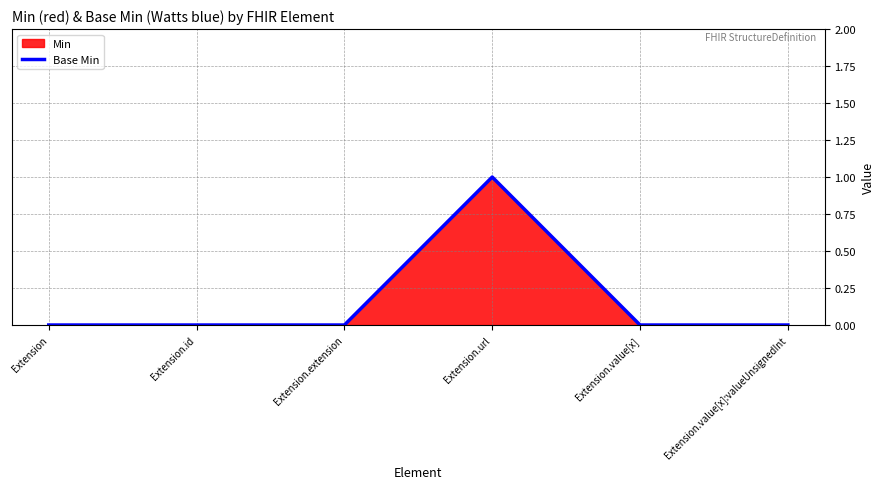

What is the label of the 5th point from the left?

Extension.value[x]